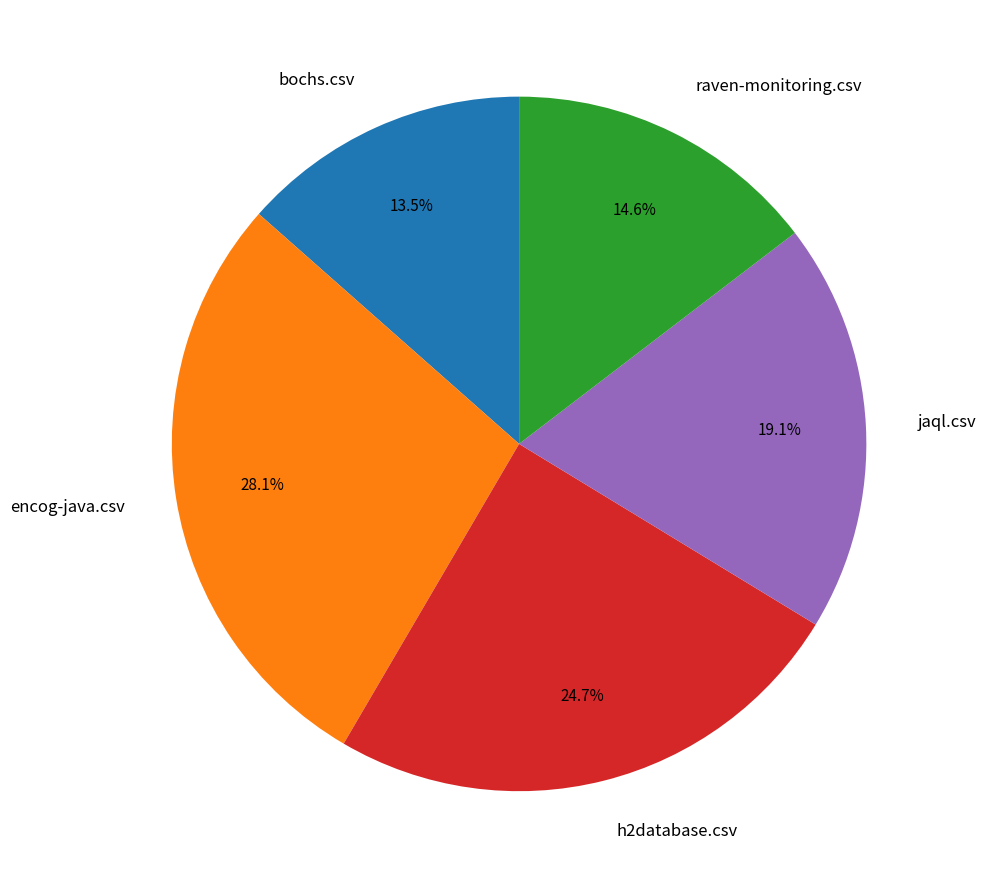

Which has a higher value, encog-java.csv or h2database.csv?

encog-java.csv